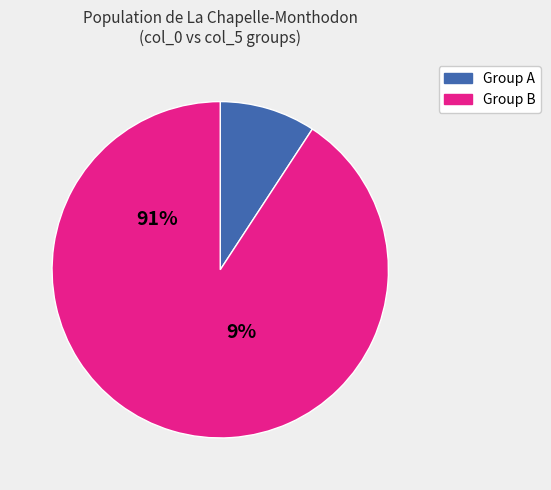

Is the sum of Group A and Group B greater than half?

Yes